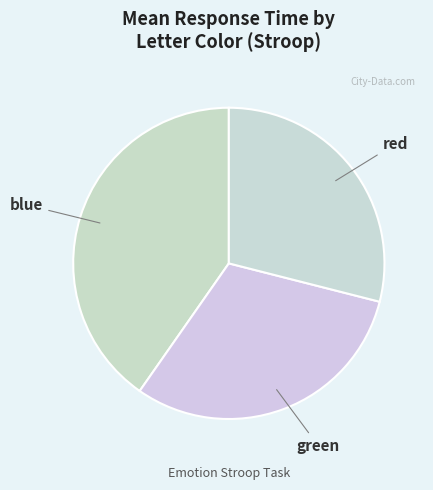

Which has a higher value, blue or red?

blue